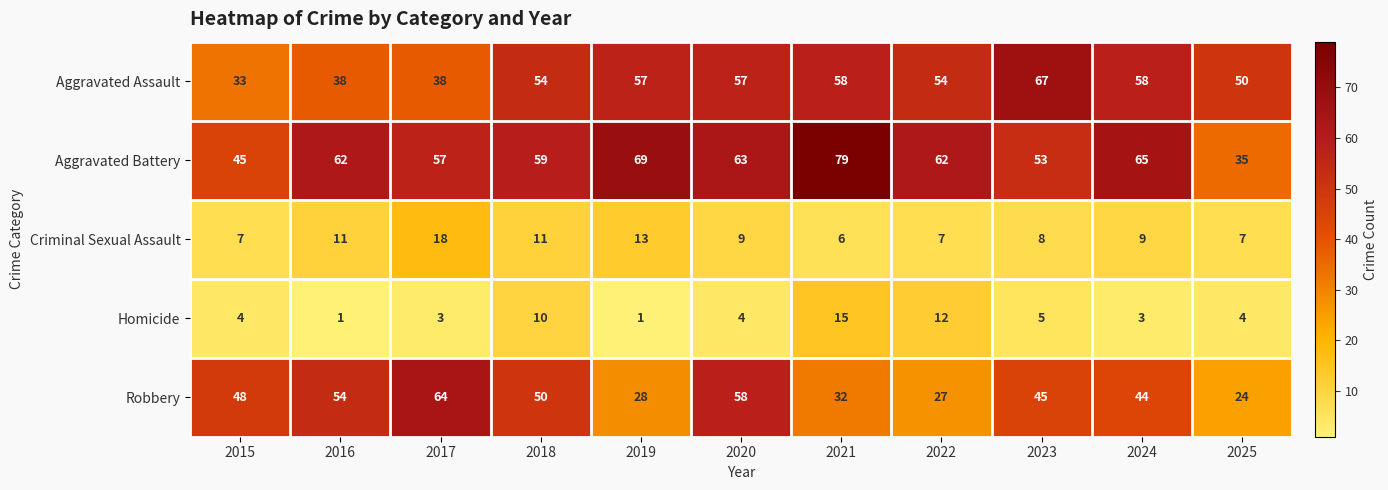

The value of Criminal Sexual Assault at 2020 is 9. True or false?

True